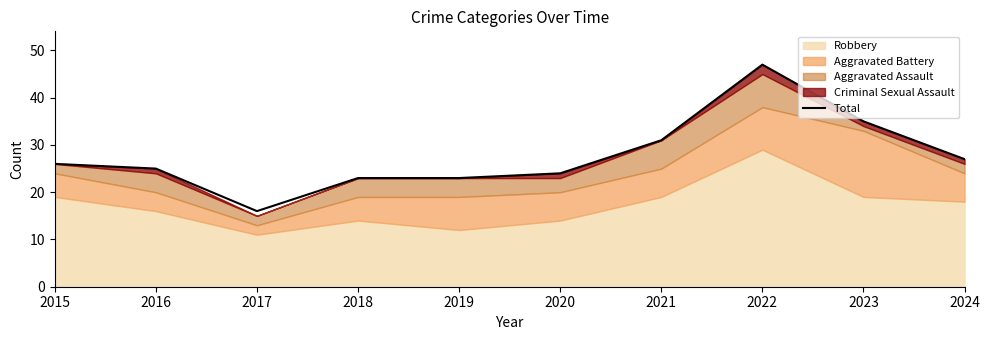

What is the smallest value displayed?

16